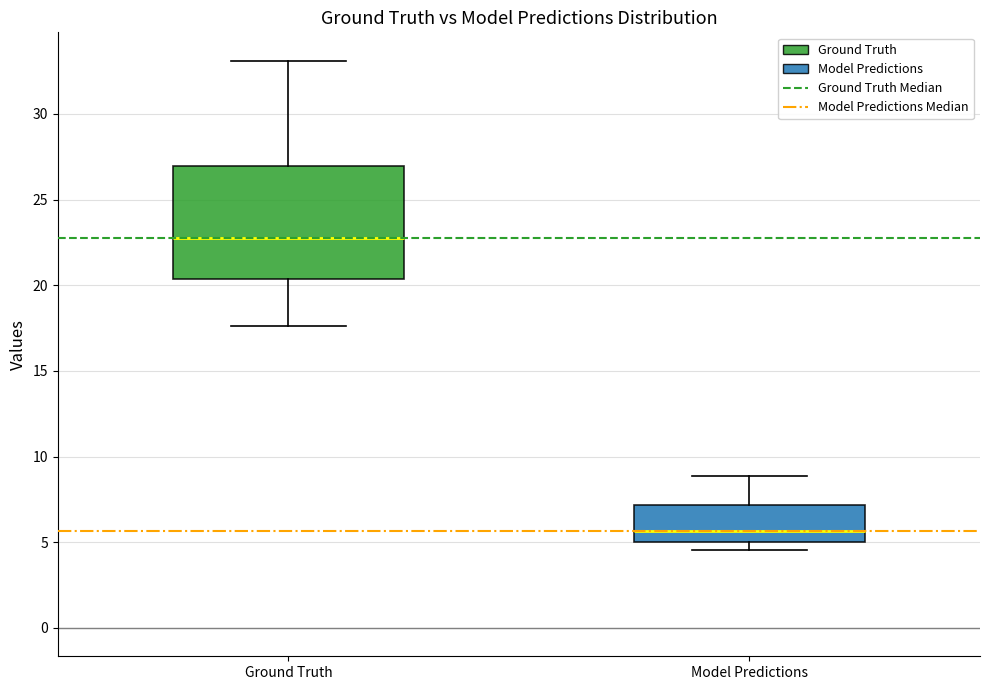

Reading left to right, transcribe this box plot: for each box, give where its median line is, the range the box spans, and where its two whiskers end, as read against the y-axis. The values are not printed on the chart, so give them approximately, as read against the axis.

Ground Truth: median 22.5, box 20.5 to 27.0, whiskers 17.5 to 33.0
Model Predictions: median 5.5, box 5.0 to 7.0, whiskers 4.5 to 9.0